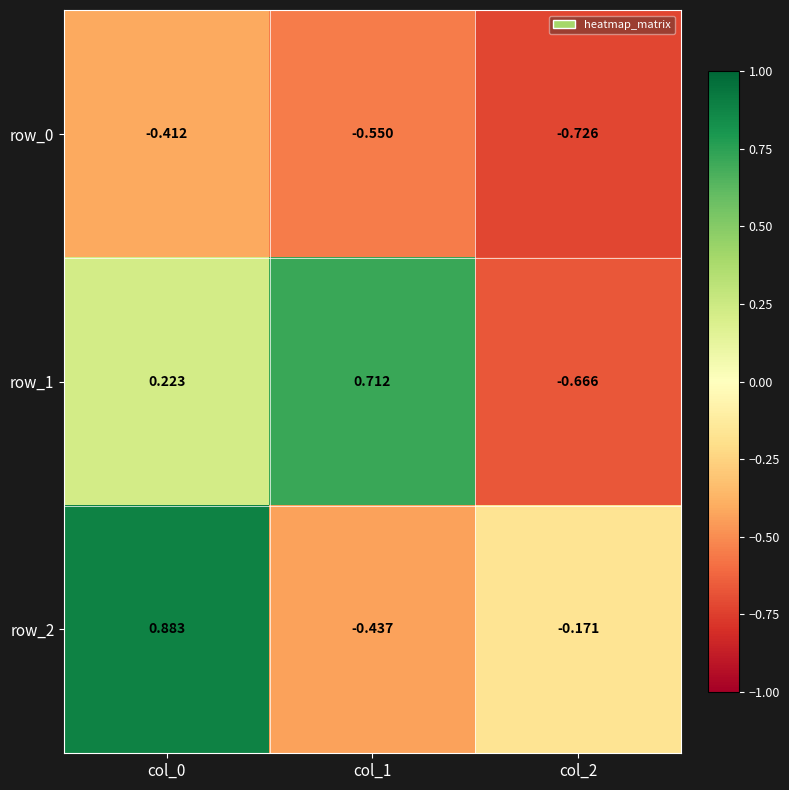

How many categories are shown in the chart?

3